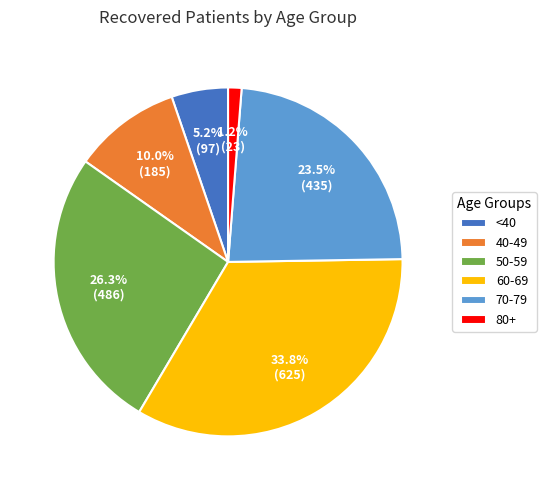

Approximately how many times larger is the value at 50-59 compared to 60-69?

0.8